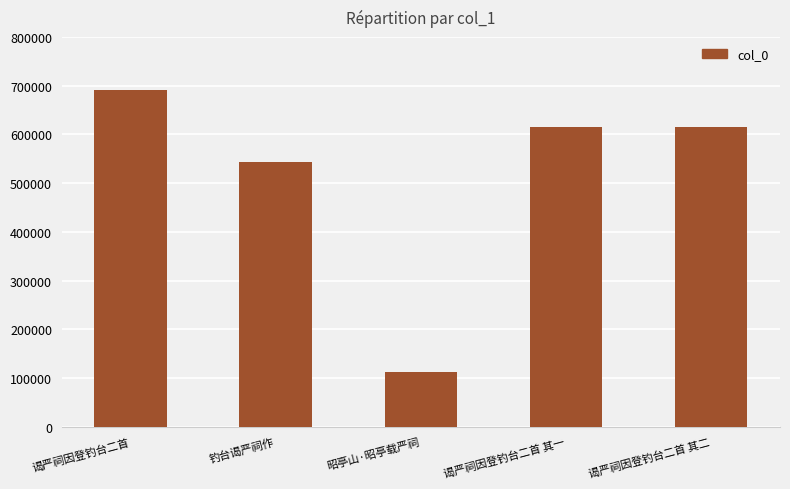

How many bars are there in total?

5